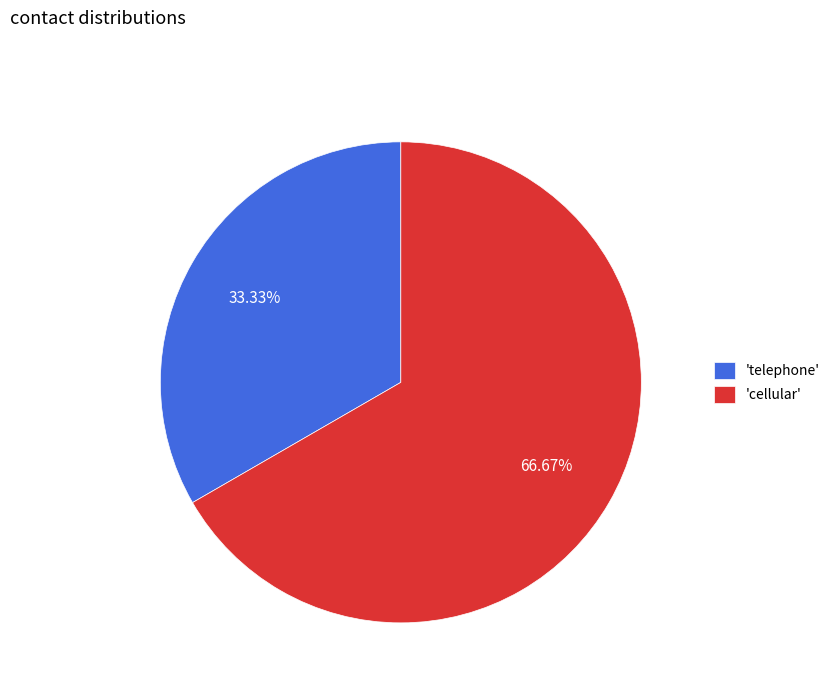

Is the sum of 'telephone' and 'cellular' greater than half?

Yes